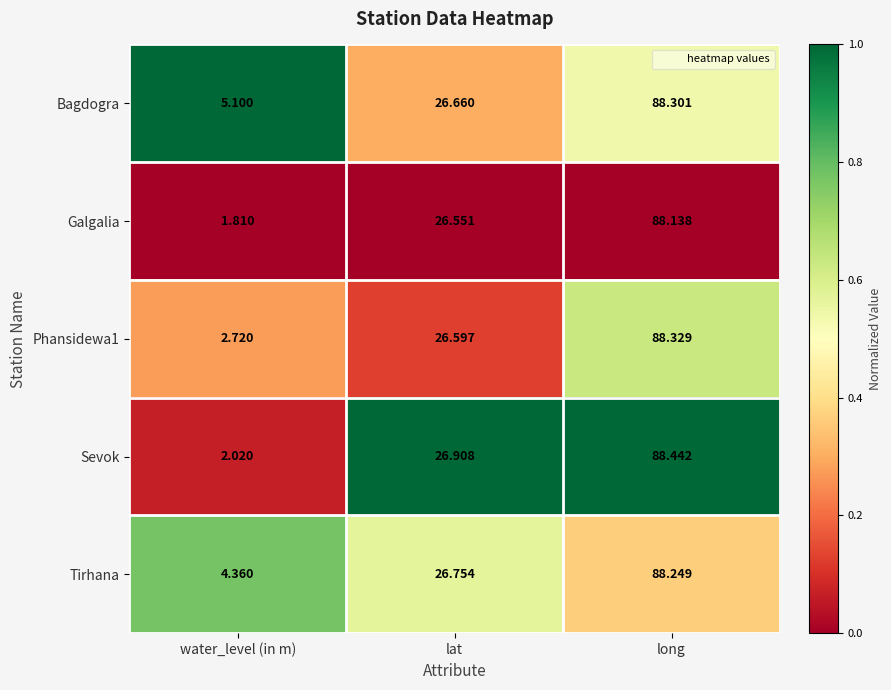

Rank the series at water_level (in m) from lowest to highest value.

Galgalia, Sevok, Phansidewa1, Tirhana, Bagdogra